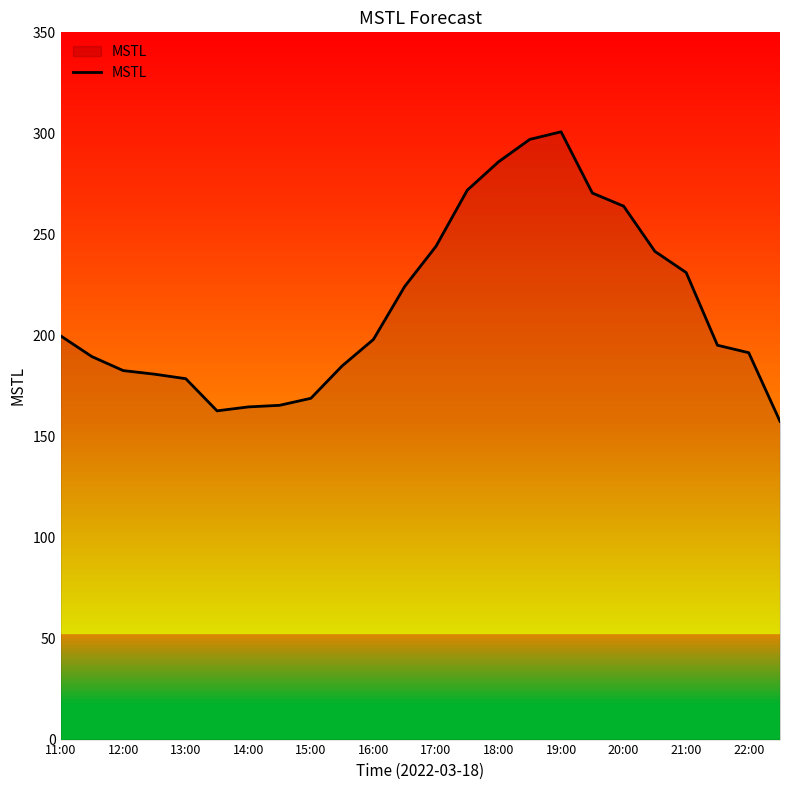

What is the sum of all values?

5151.1